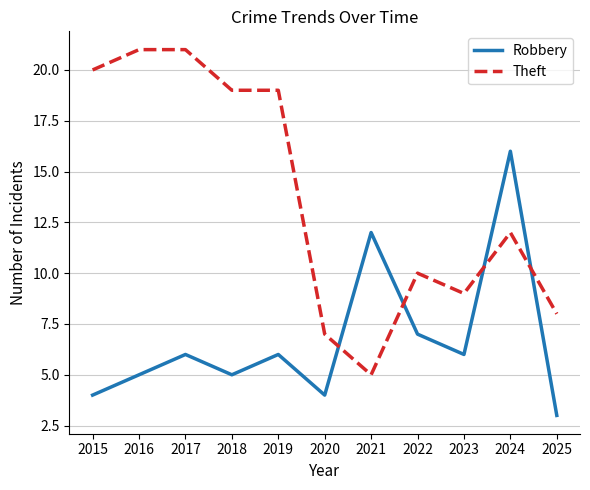

Reading left to right, transcribe all the data shown in this chart.

Robbery: 4	5	6	5	6	4	12	7	6	16	3
Theft: 20	21	21	19	19	7	5	10	9	12	8